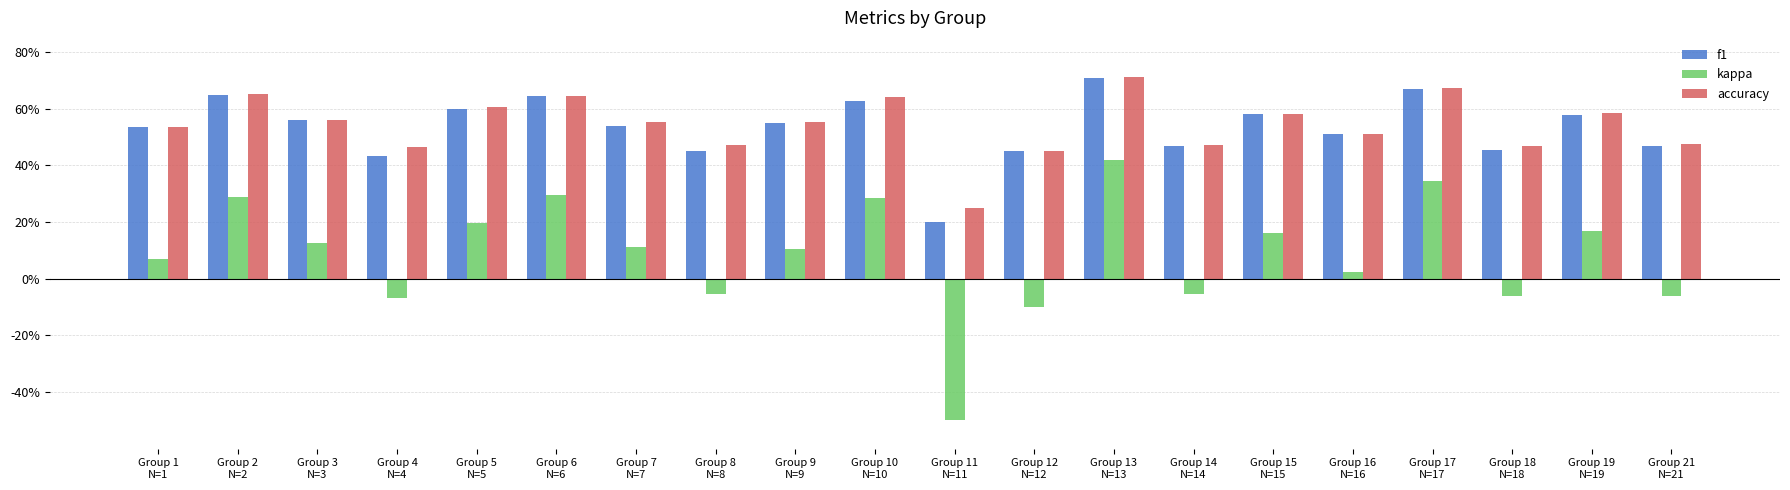

Between Group 17
N=17 and Group 2
N=2, which is larger?

Group 17
N=17